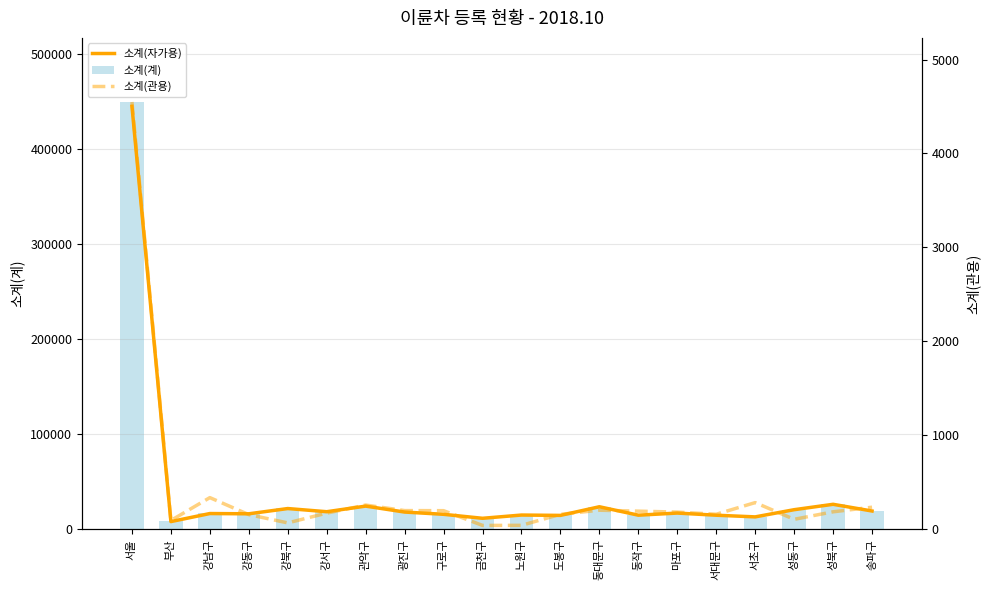

Where is 소계(자가용) nearest to the value 226680?

성북구